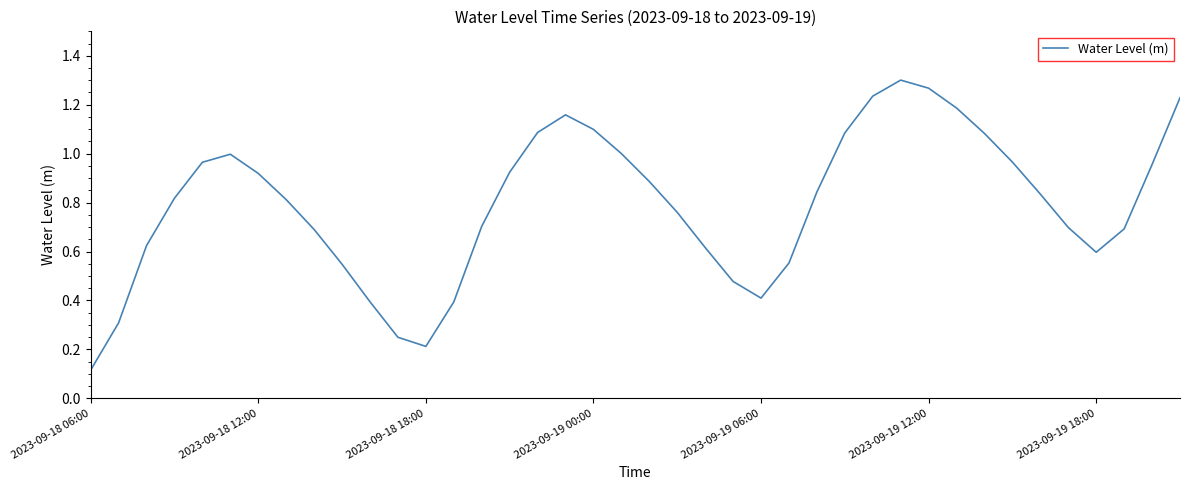

What is the sum of all values?

31.7